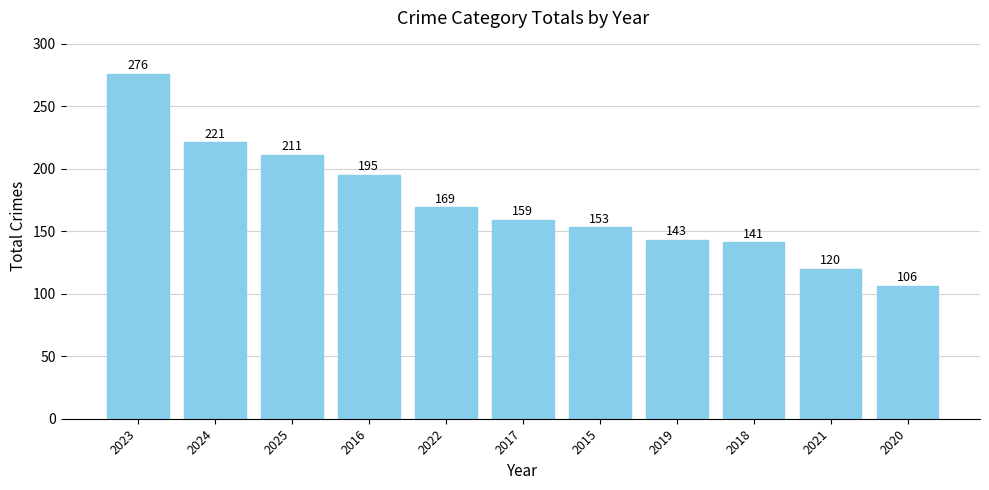

What is the difference between the maximum and minimum values?

170